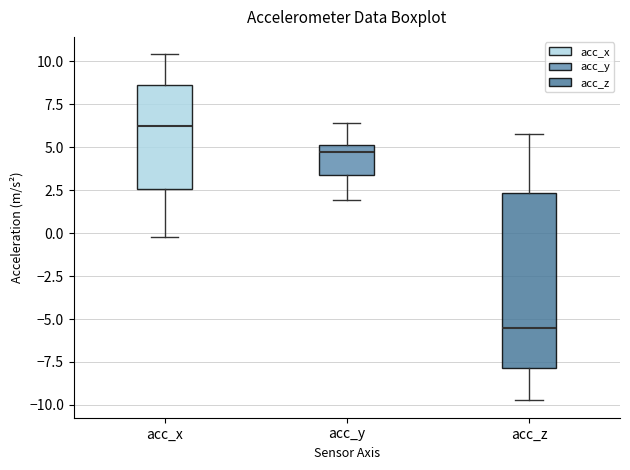

Reading left to right, read every box against the y-axis: the position of its median line, the range the box covers, and the ends of its whiskers. The values are not printed on the chart, so give them approximately, as read against the axis.

acc_x: median 6.0, box 2.5 to 8.5, whiskers 0.0 to 10.5
acc_y: median 4.5, box 3.5 to 5.0, whiskers 2.0 to 6.5
acc_z: median -5.5, box -8.0 to 2.5, whiskers -9.5 to 6.0